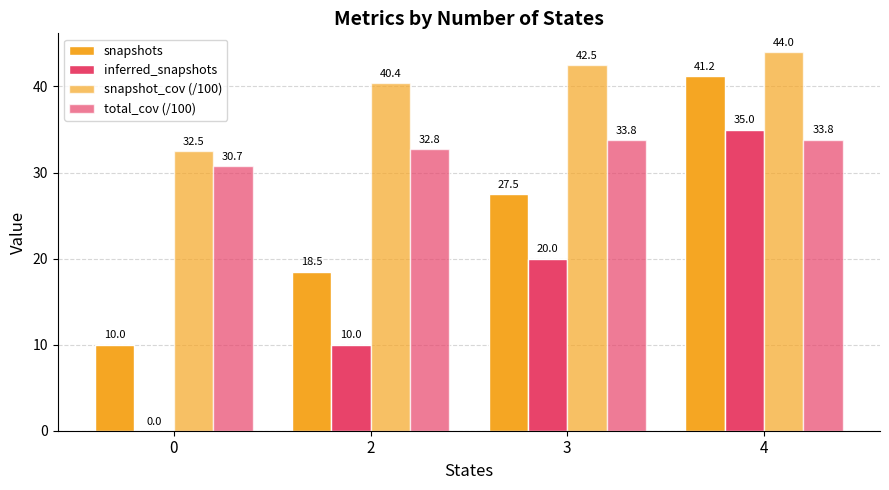

True or false: total_cov (/100) has a value of 33.8 at 3.

True